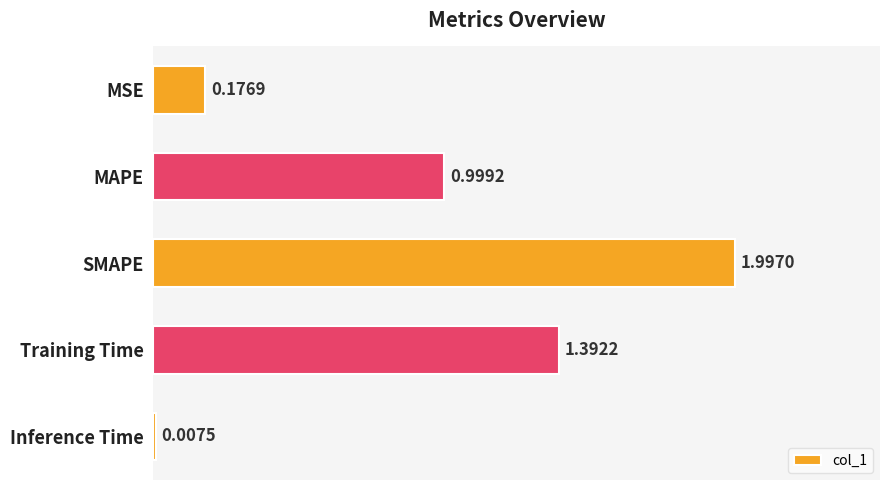

What is the difference between the maximum and second lowest values?

1.8